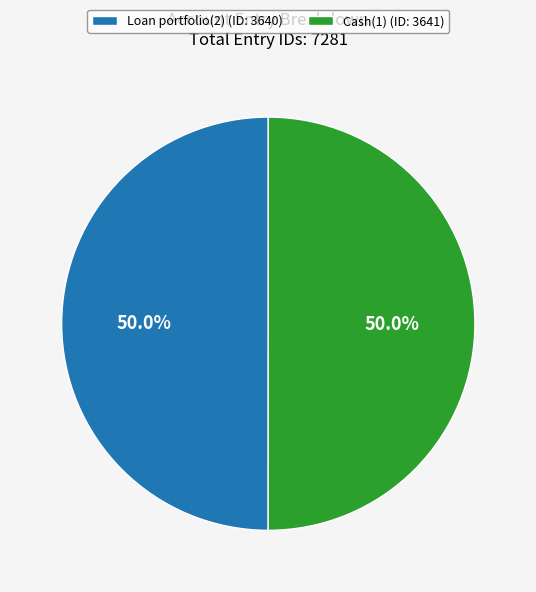

Approximately how many times larger is the value at Cash(1) (ID: 3641) compared to Loan portfolio(2) (ID: 3640)?

1.0